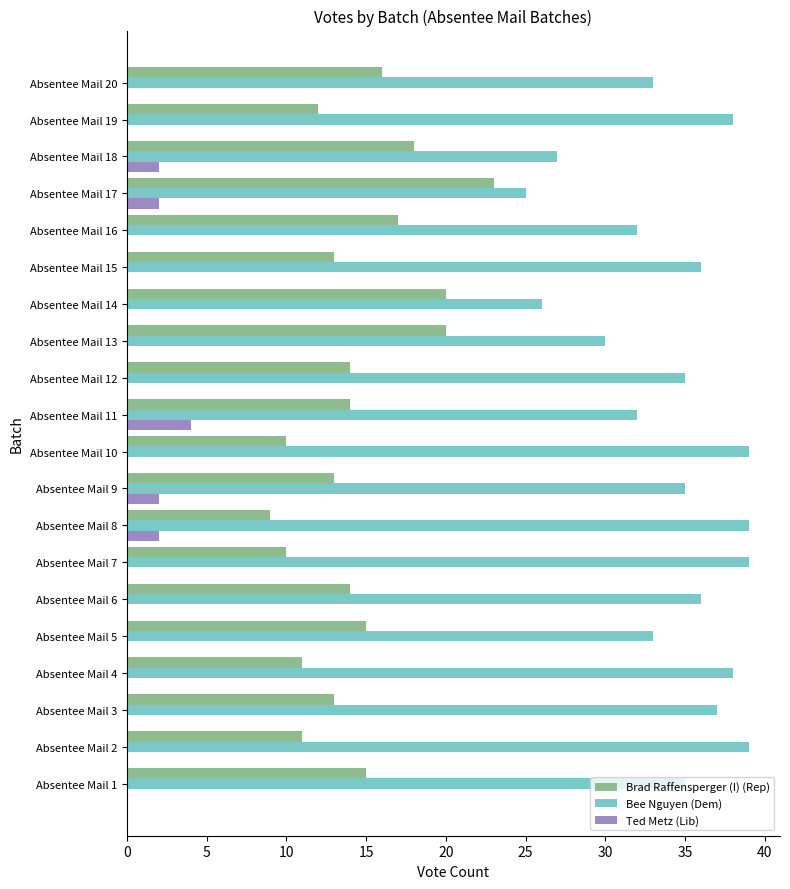

Is it true that Brad Raffensperger (I) (Rep) equals 14 at Absentee Mail 12?

True